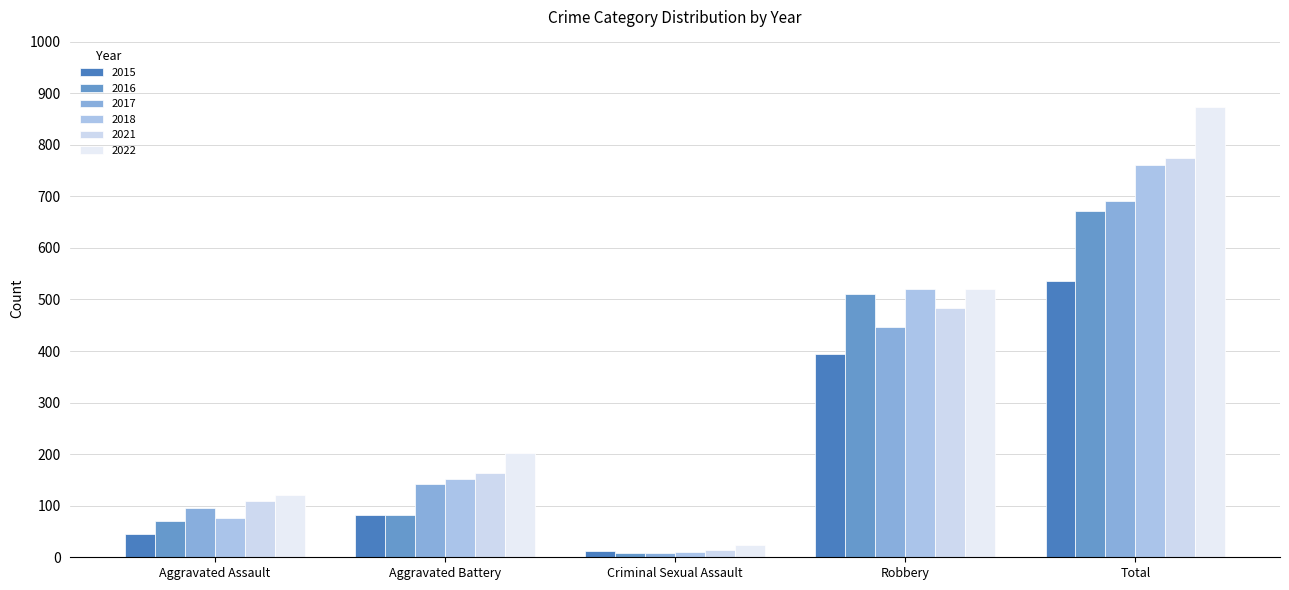

Rank the series at Robbery from highest to lowest value.

2022, 2018, 2016, 2021, 2017, 2015